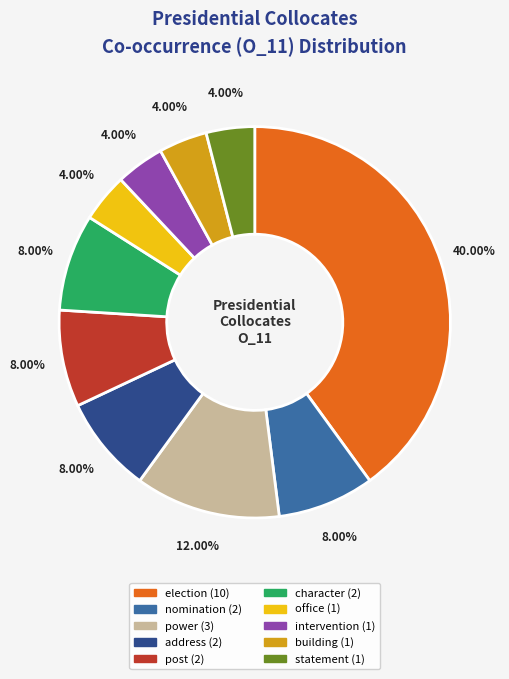

What is the largest slice in the pie chart?

election